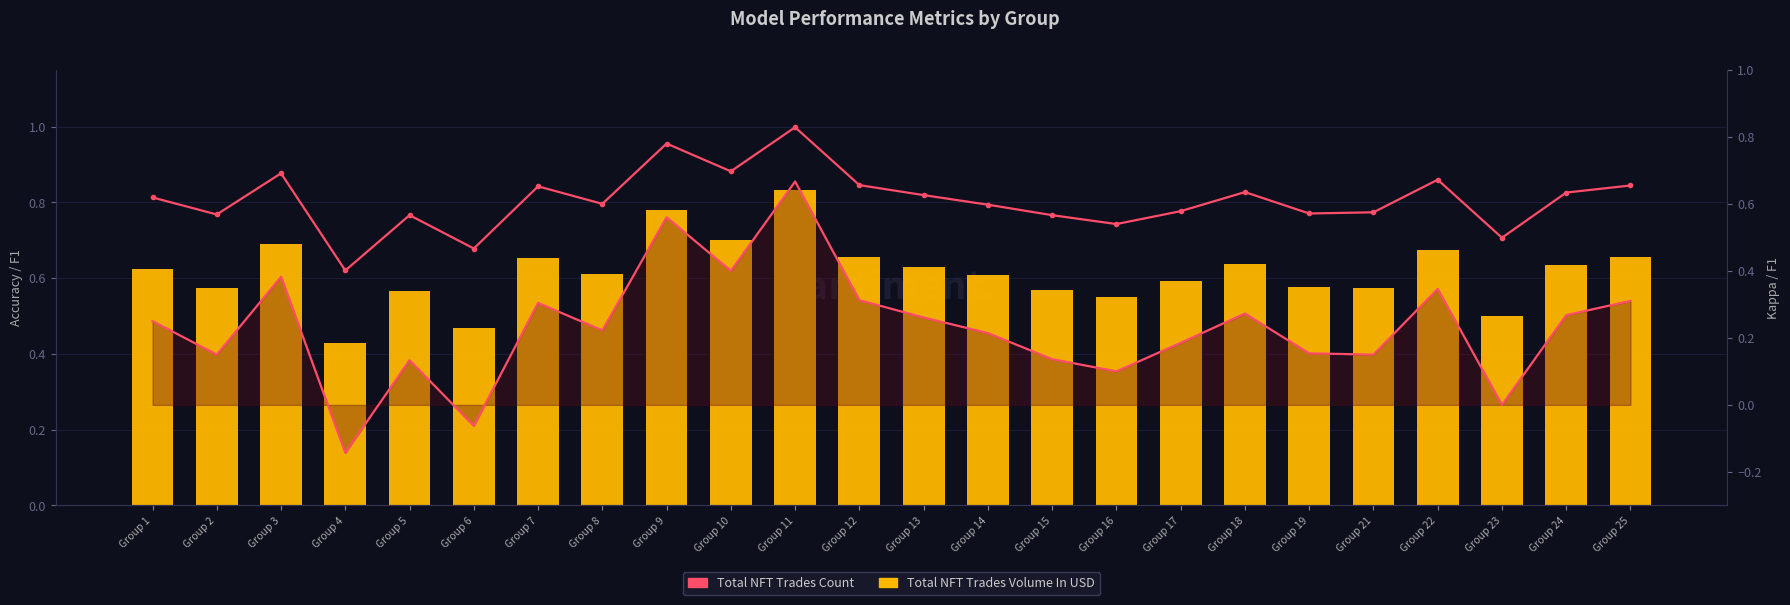

Which category has the lowest value in the Total NFT Trades Count series?

Group 4